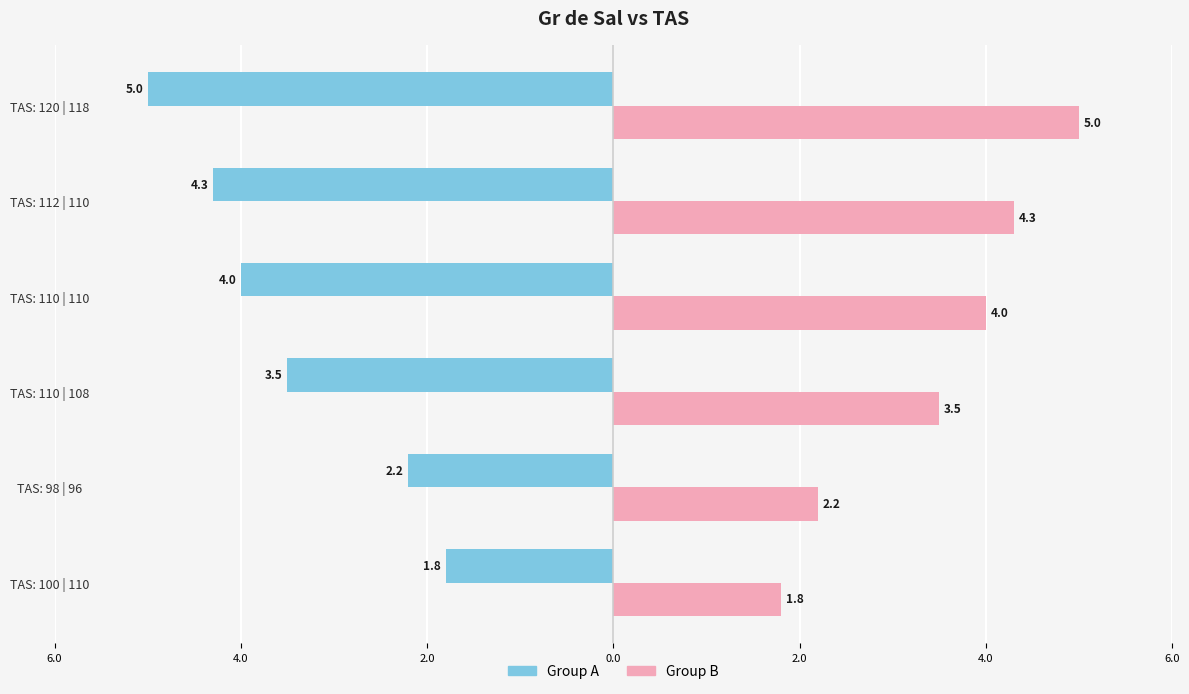

What are all the series names shown in the legend?

Group A, Group B